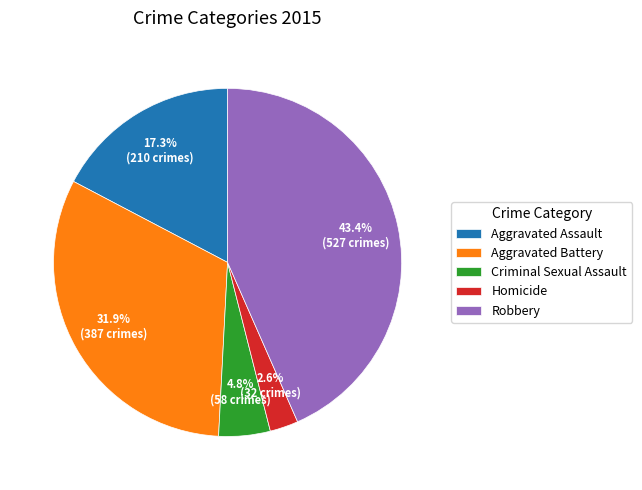

To the nearest percent, what is the difference between the largest and smallest slice percentages?

41%